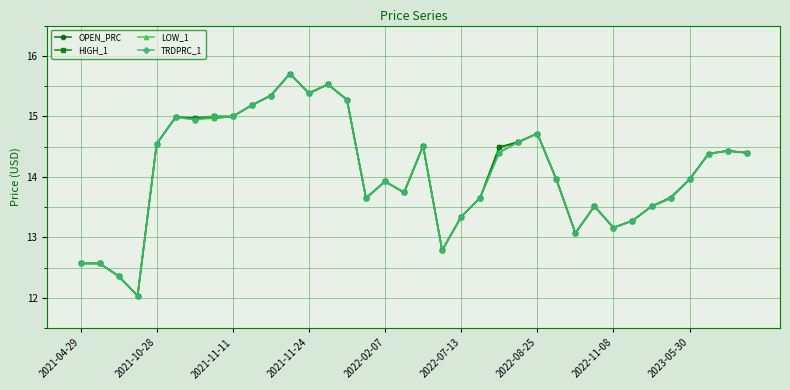

What is the smallest value displayed?

12.0